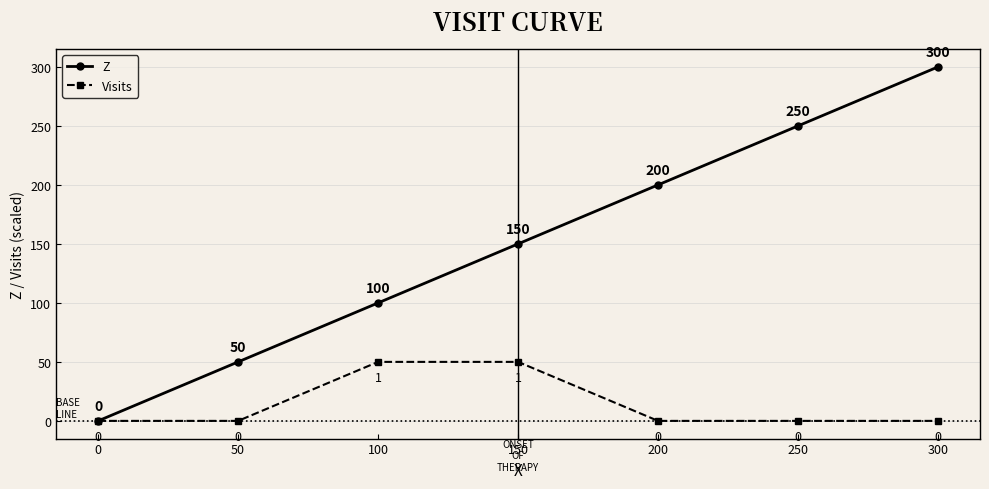

What is the value of the Z point at the 2nd from the left?

50